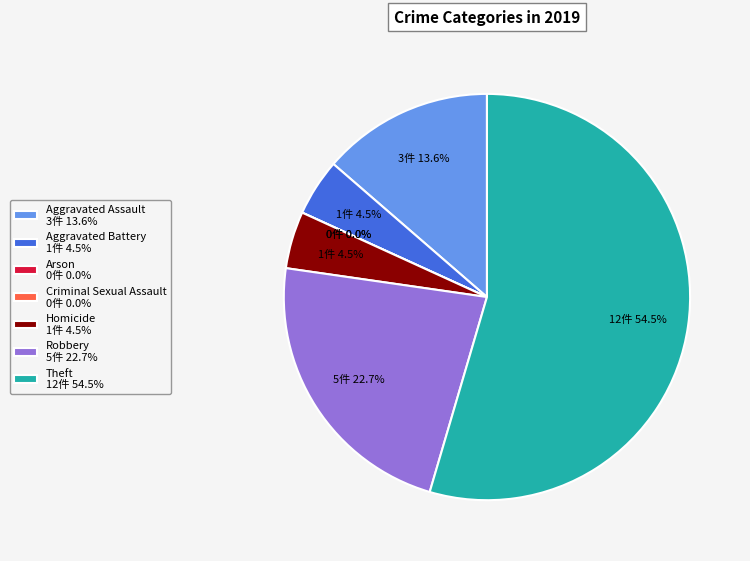

Which has a higher value, Aggravated Assault or Homicide?

Aggravated Assault